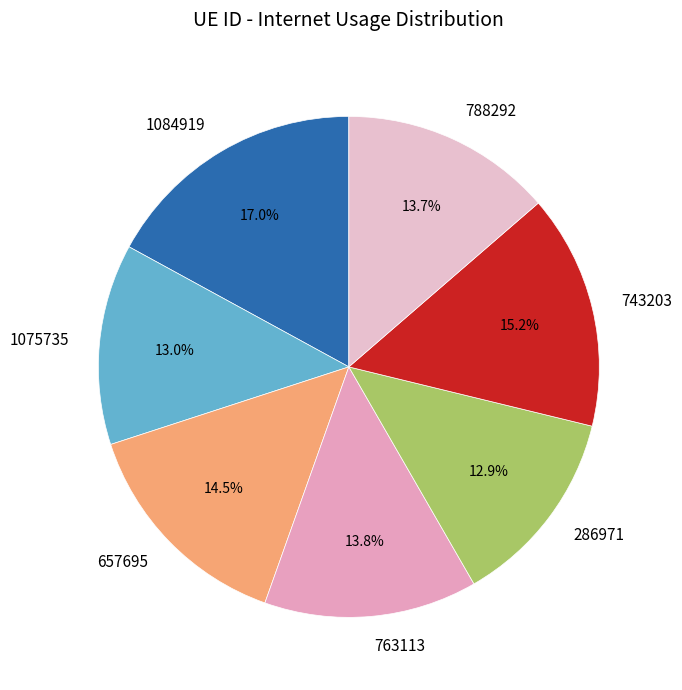

What percentage is the 763113 slice, to the nearest percent?

14%